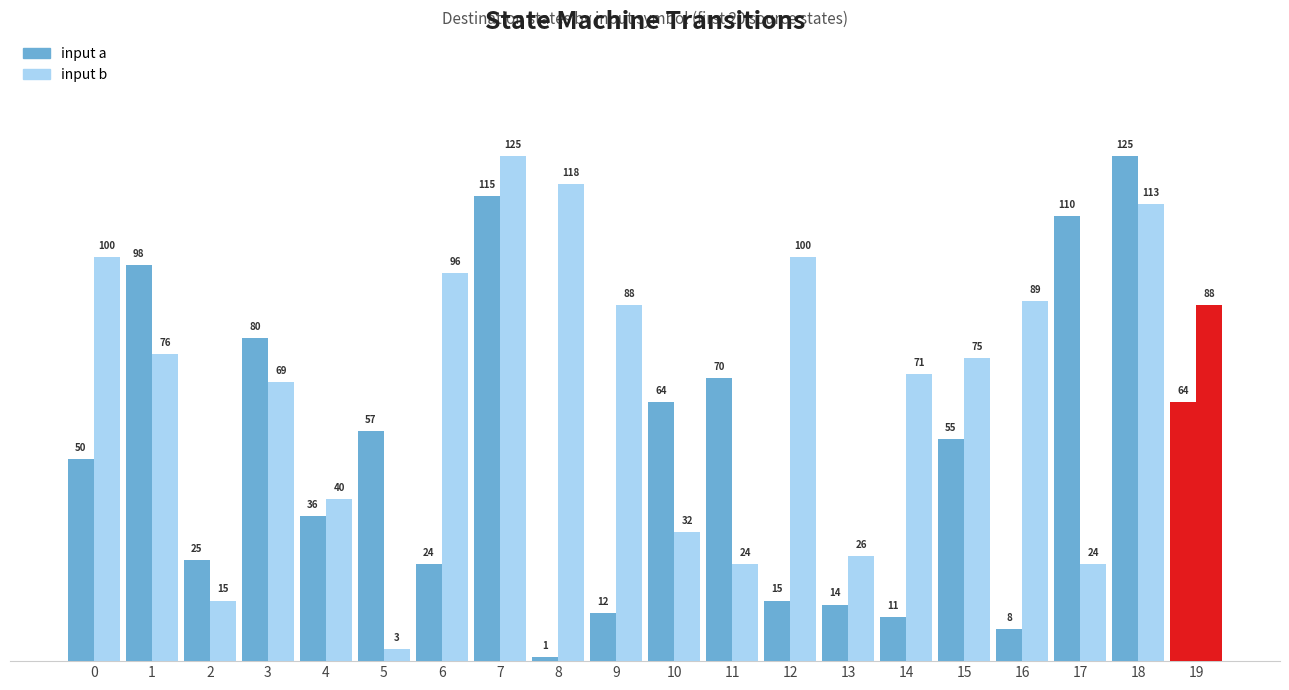

Reading left to right, extract all data points from this chart.

input a: 0=50	1=98	2=25	3=80	4=36	5=57	6=24	7=115	8=1	9=12	10=64	11=70	12=15	13=14	14=11	15=55	16=8	17=110	18=125	19=64
input b: 0=100	1=76	2=15	3=69	4=40	5=3	6=96	7=125	8=118	9=88	10=32	11=24	12=100	13=26	14=71	15=75	16=89	17=24	18=113	19=88